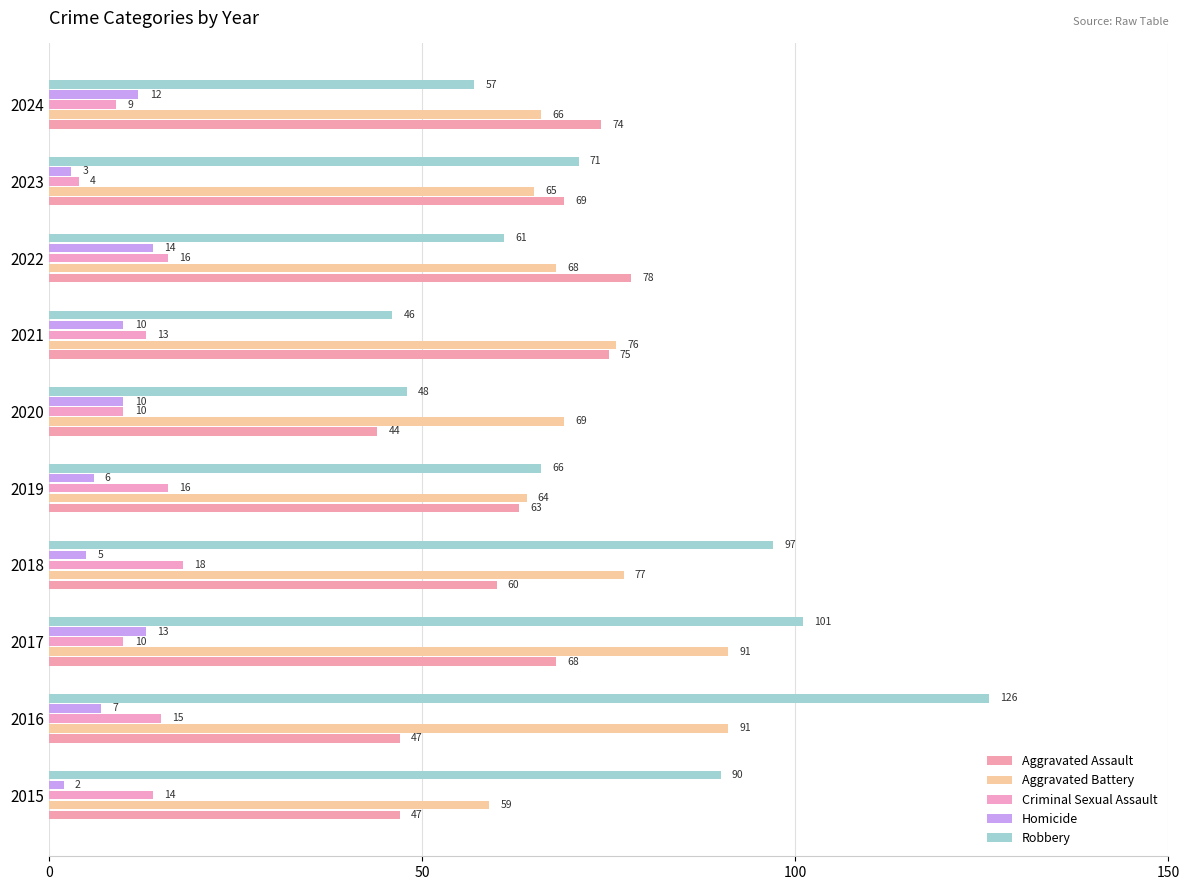

How many values in the Robbery series are below 71?

5